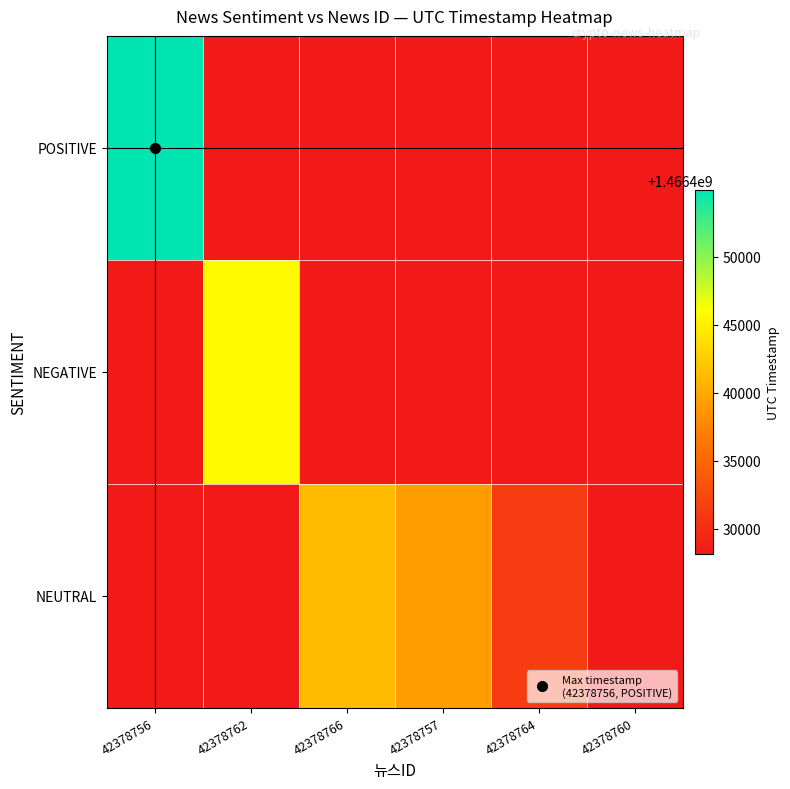

At how many categories does at least one series exceed 1466443535?

2